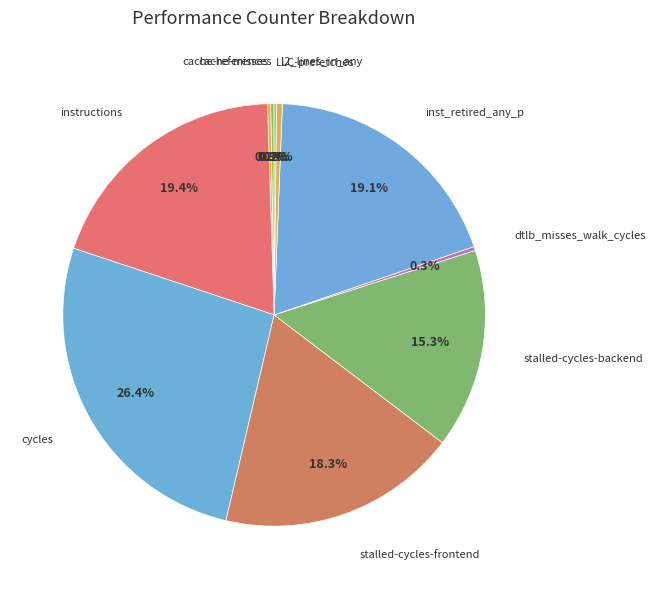

Combined, do instructions and cycles account for over 50%?

No